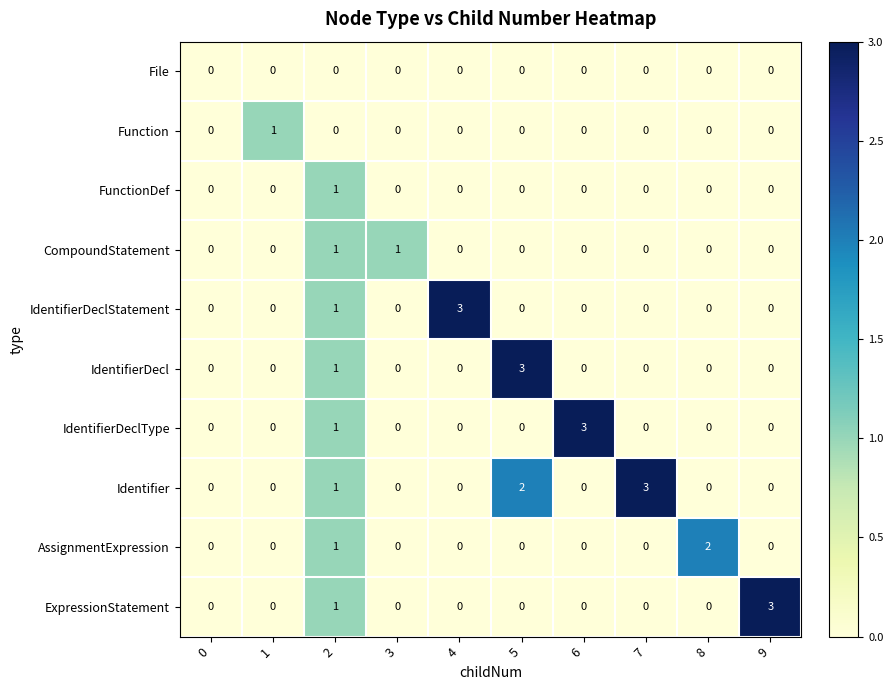

The value of AssignmentExpression at 4 is 0. True or false?

True